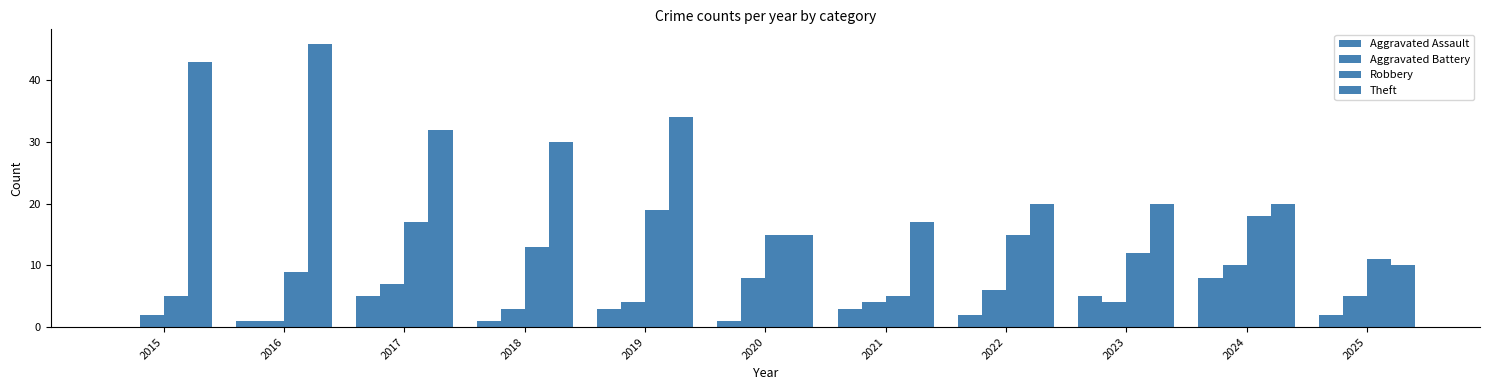

How many groups of bars are there?

11